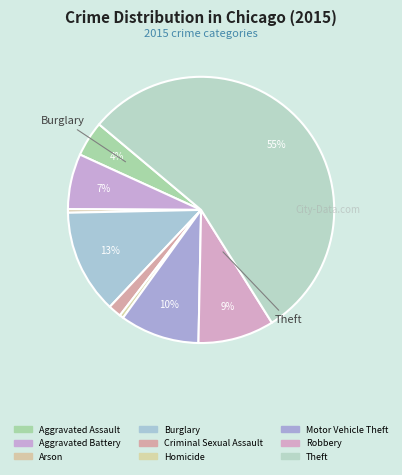

What is the ratio of the value at Burglary to the value at Motor Vehicle Theft?

1.3